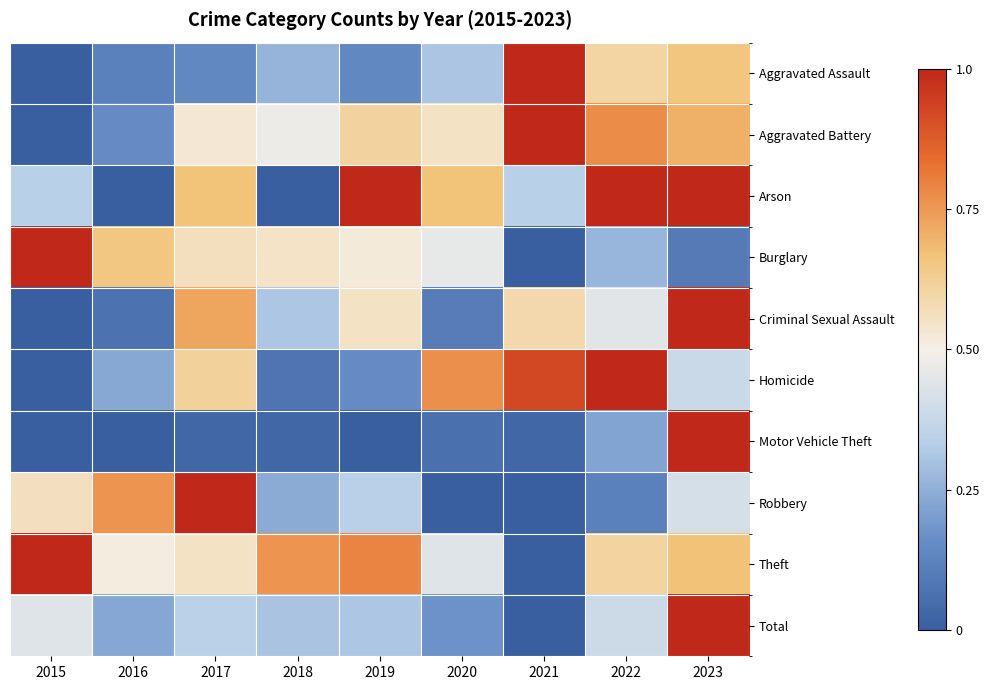

What is the difference between the highest and lowest values at 2019?

1.0